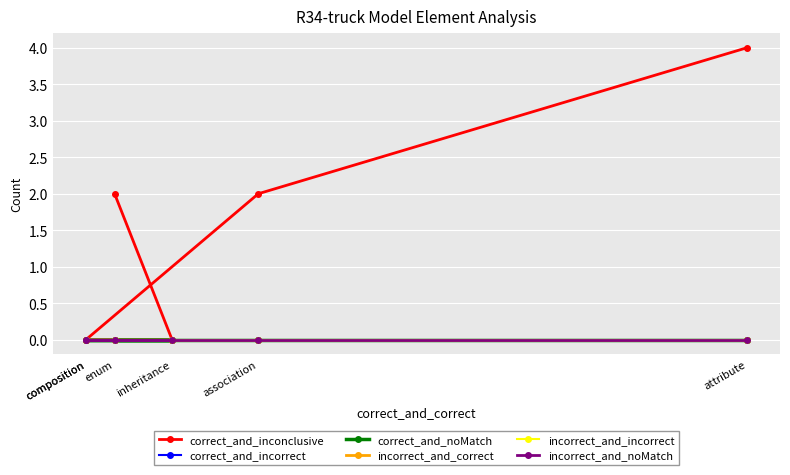

The incorrect_and_noMatch series shows 0 at association. True or false?

True